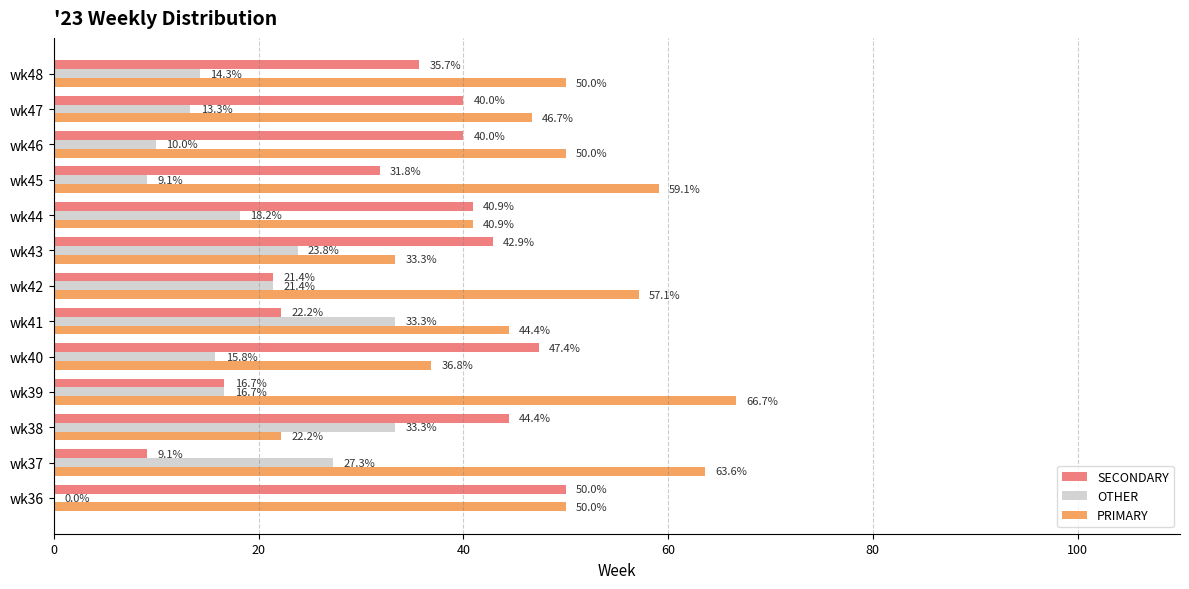

Which series has the largest range (max minus min)?

PRIMARY